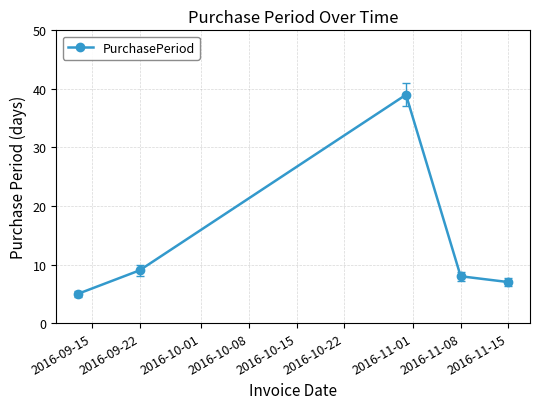

What is the difference between the maximum and minimum values?

34